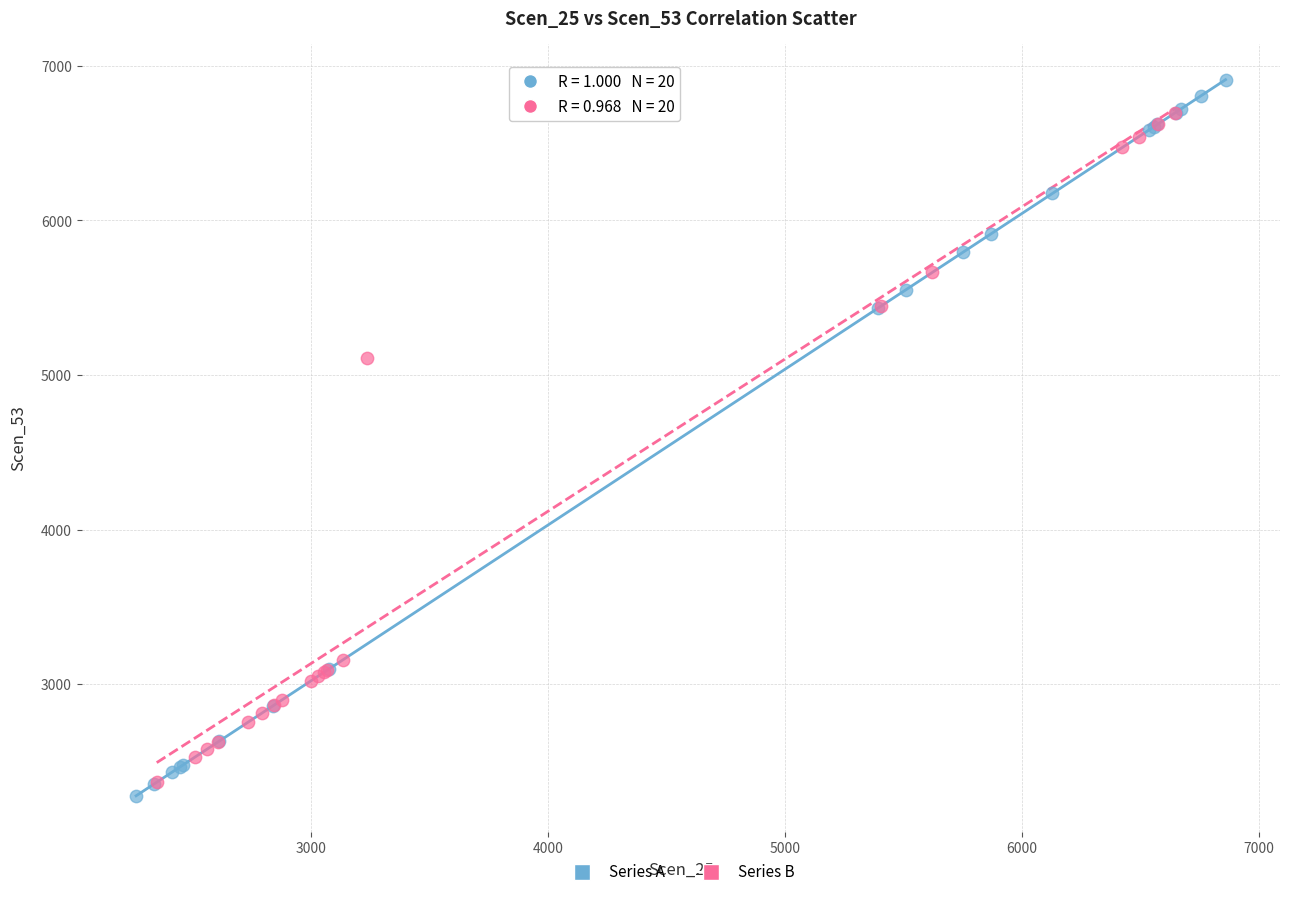

Which series contains the lowest Y value?

Series A